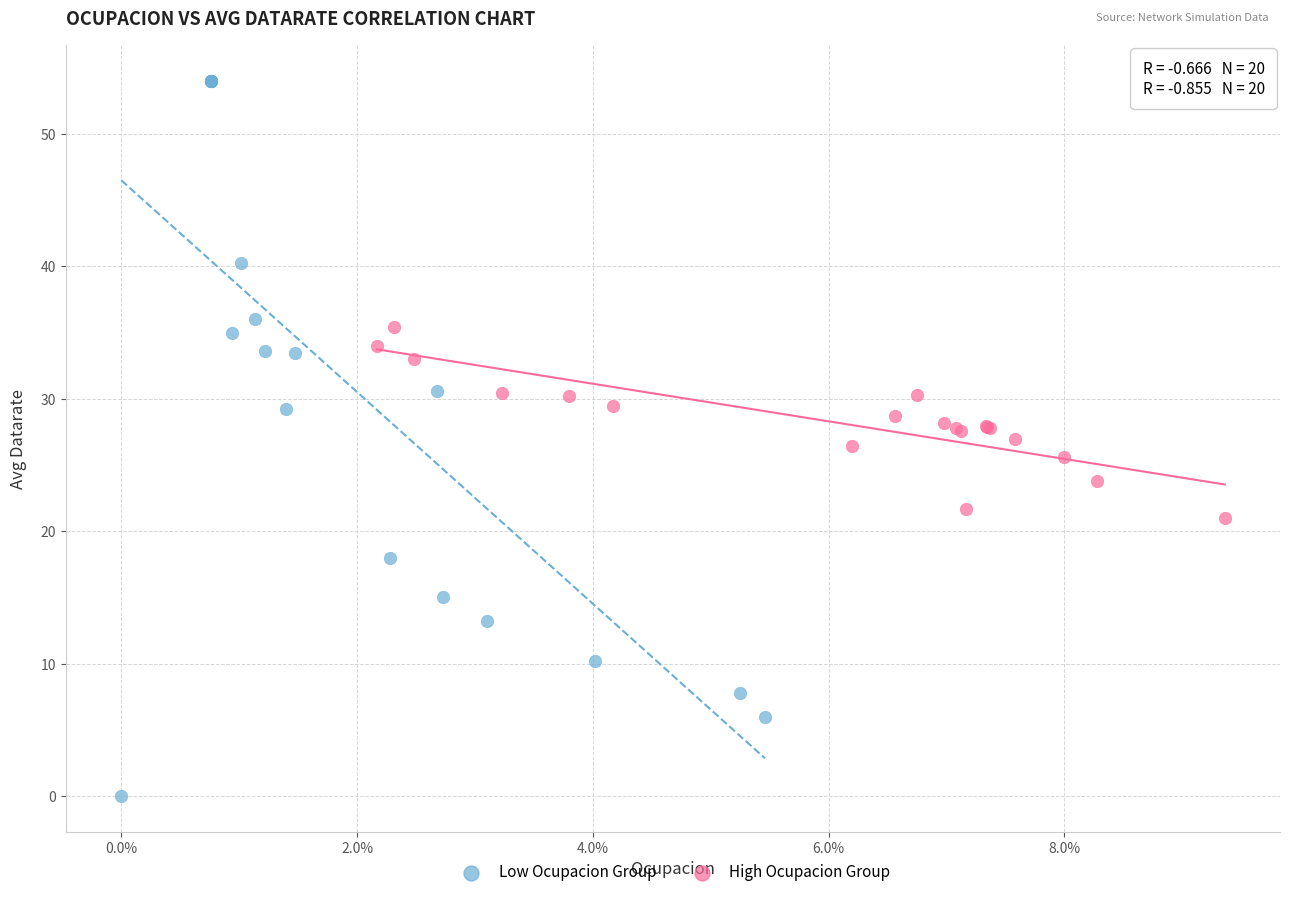

Which series contains the highest Y value?

Low Ocupacion Group